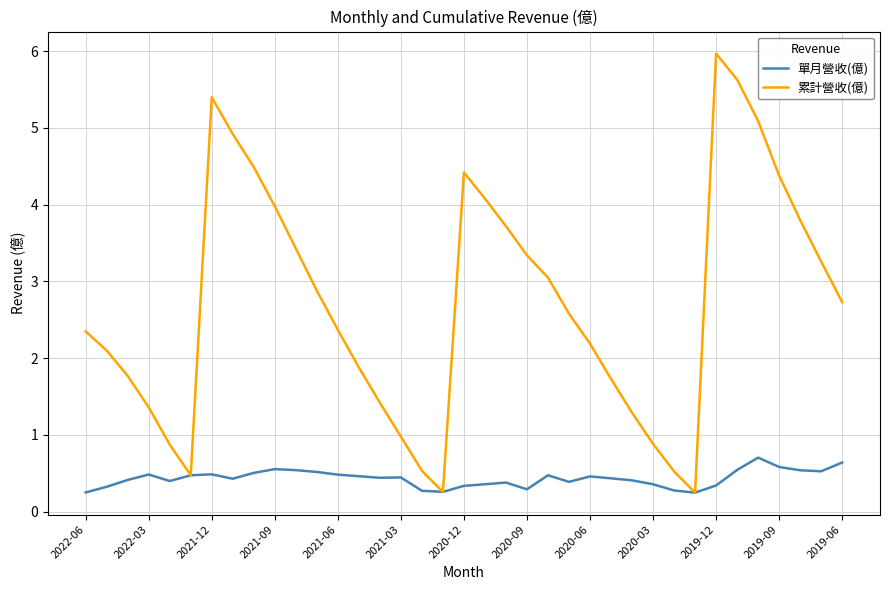

In 單月營收(億), how many points are lower than both neighbors (excluding endpoints)?

8